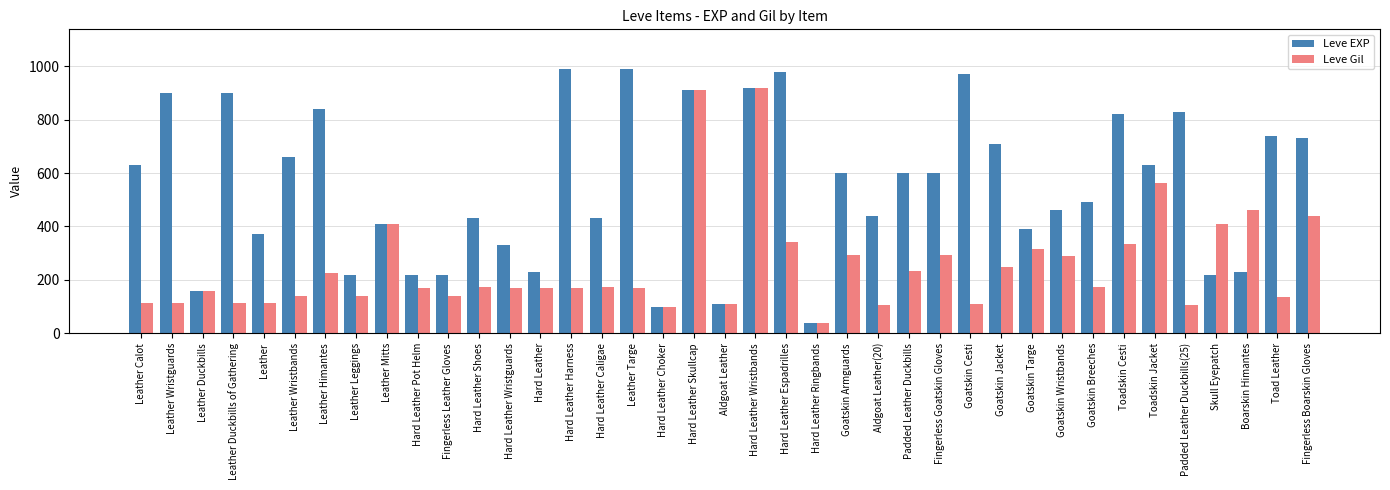

What is the difference between the Leve Gil values at Fingerless Leather Gloves and Leather Calot?

28